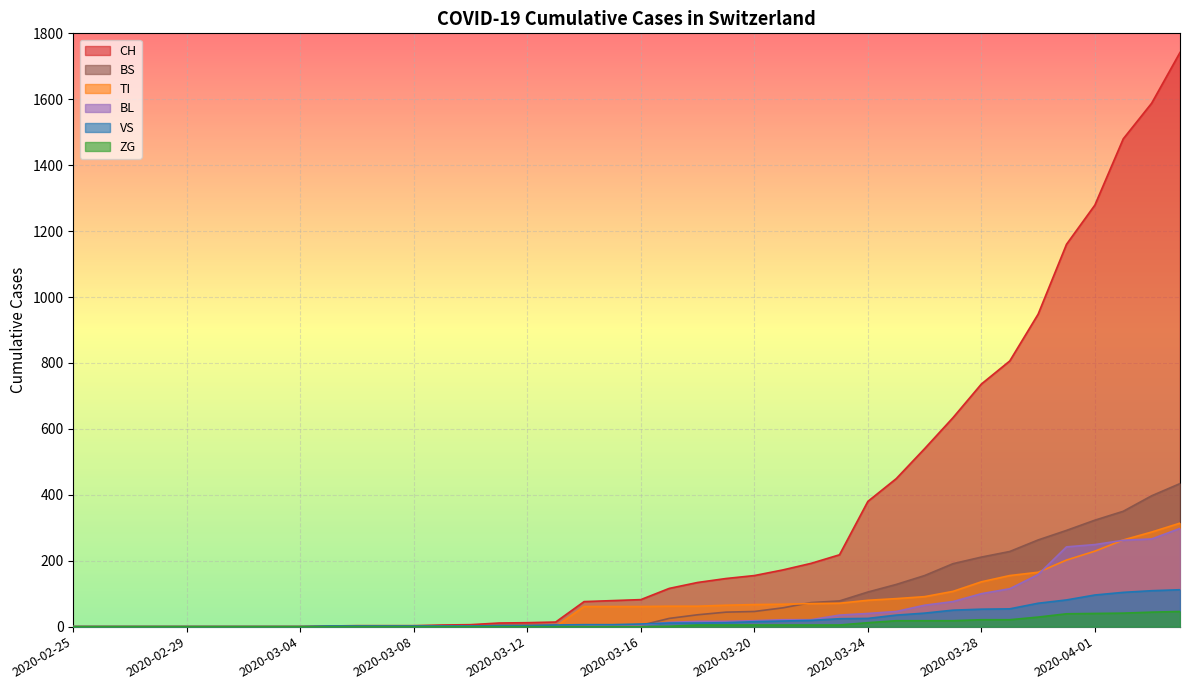

Is it true that BL equals 0 at 2020-03-05?

True